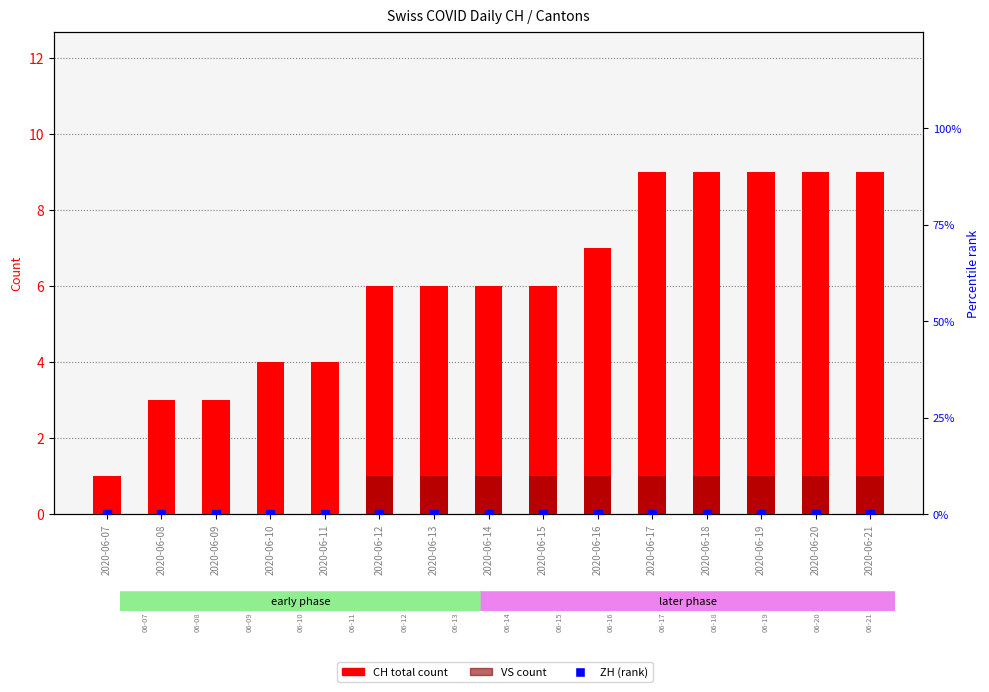

Which series contains the highest Y value?

CH (total)